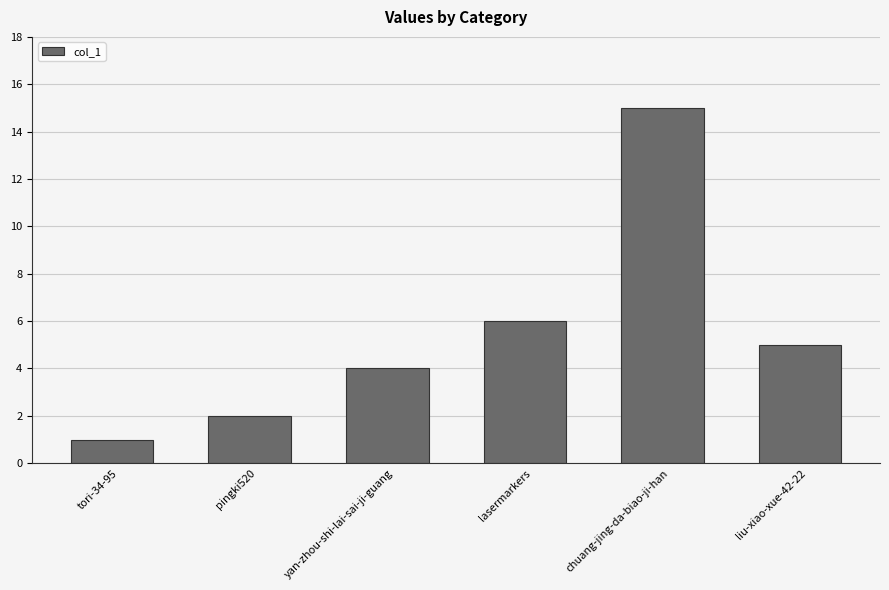

How many bars are there in total?

6